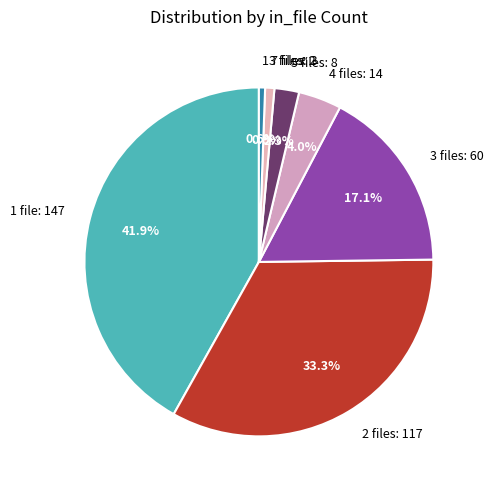

How many slices are in this pie chart?

7